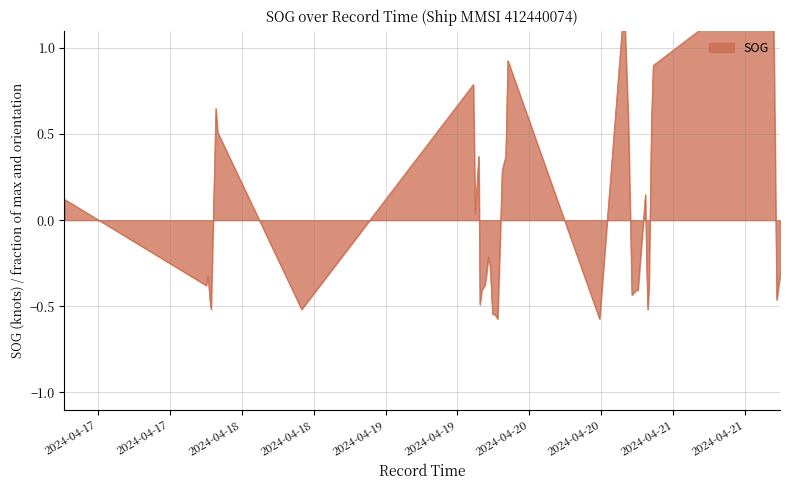

What is the minimum value shown in the chart?

-0.6